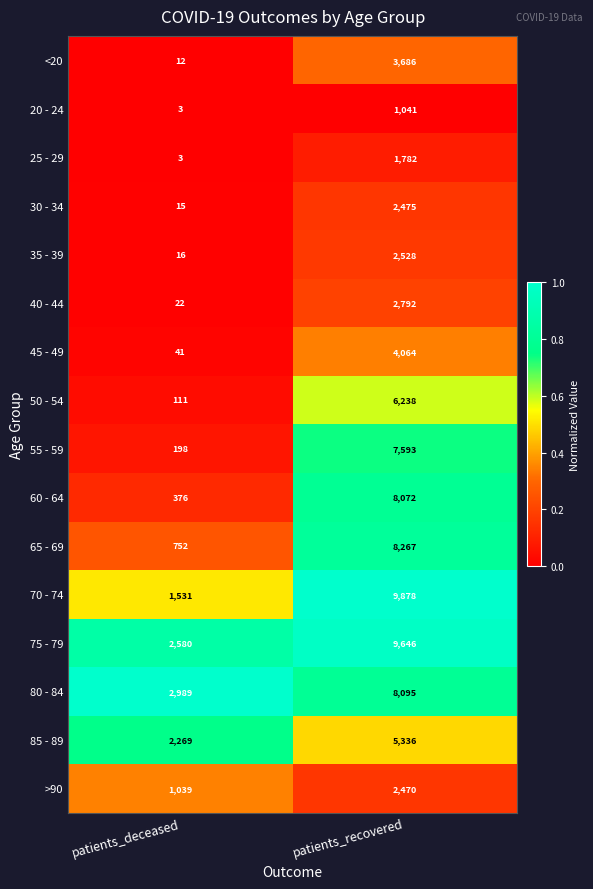

The 75 - 79 series shows 2580 at patients_deceased. True or false?

True